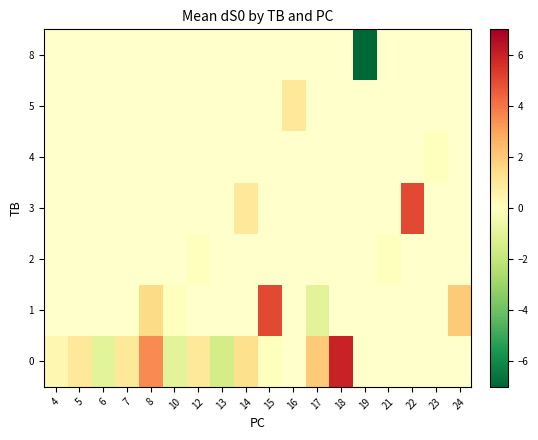

How many series are shown in this chart?

7